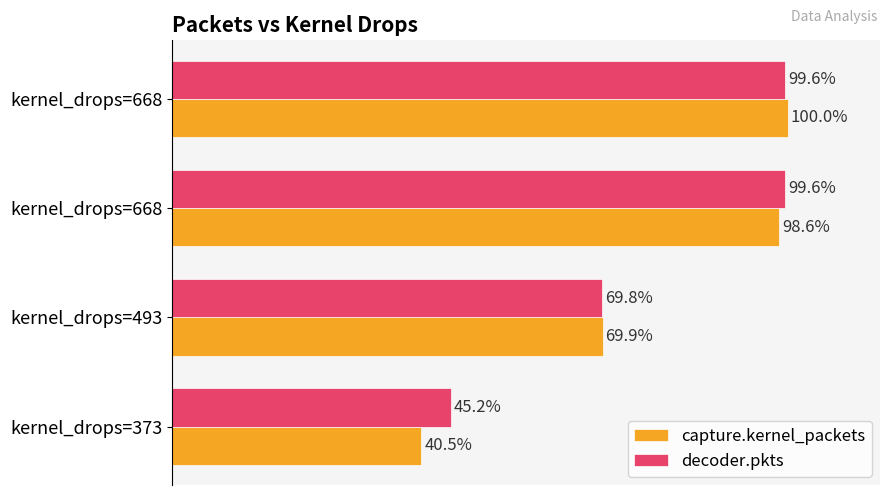

Which series has the largest total across all categories?

decoder.pkts